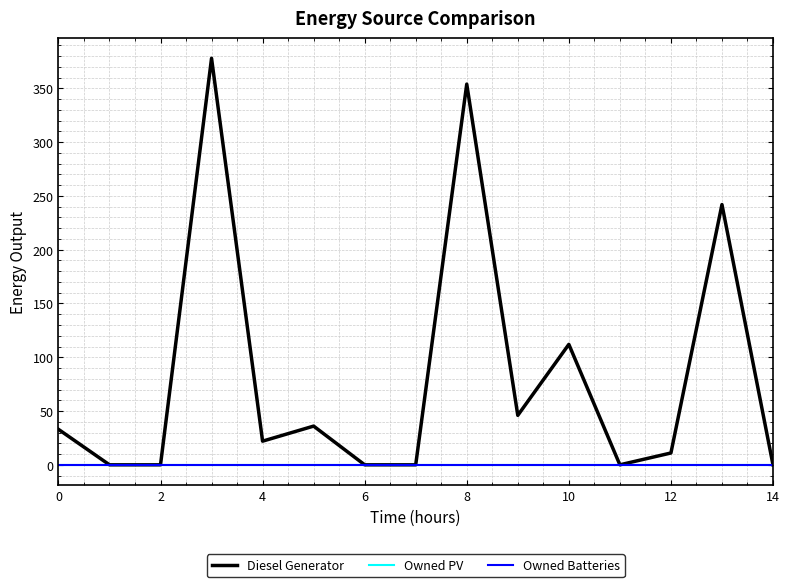

Is this an area chart (filled region under the line)?

No